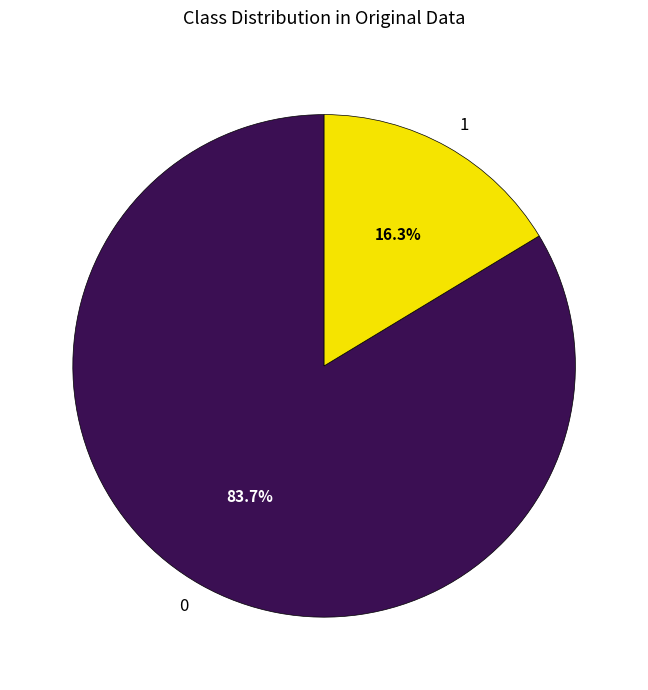

To the nearest percent, what portion does 1 represent?

16%